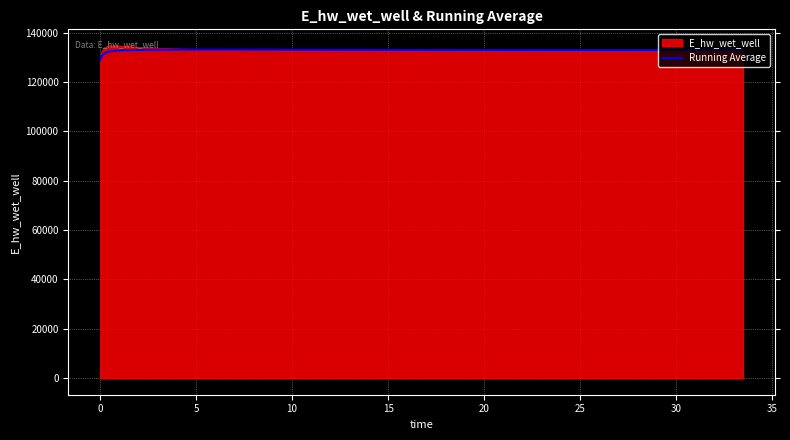

What is the minimum value for Running Average?

129065.0